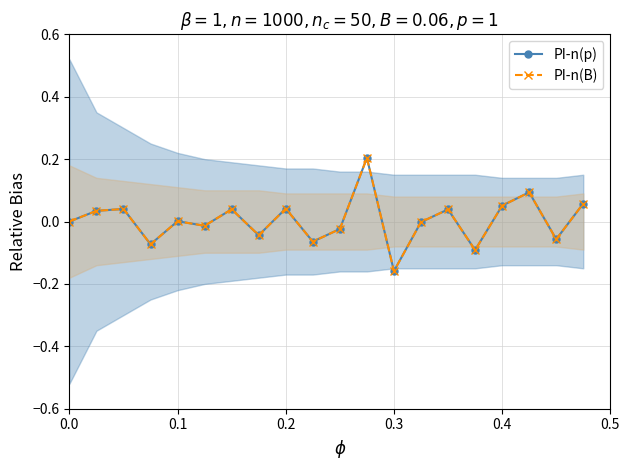

How many interior local peaks does the PI-n(B) series have?

7